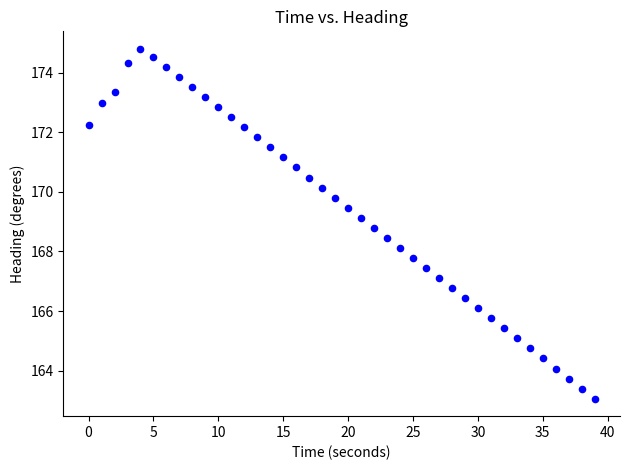

What is the range of X values (max minus min)?

39.0